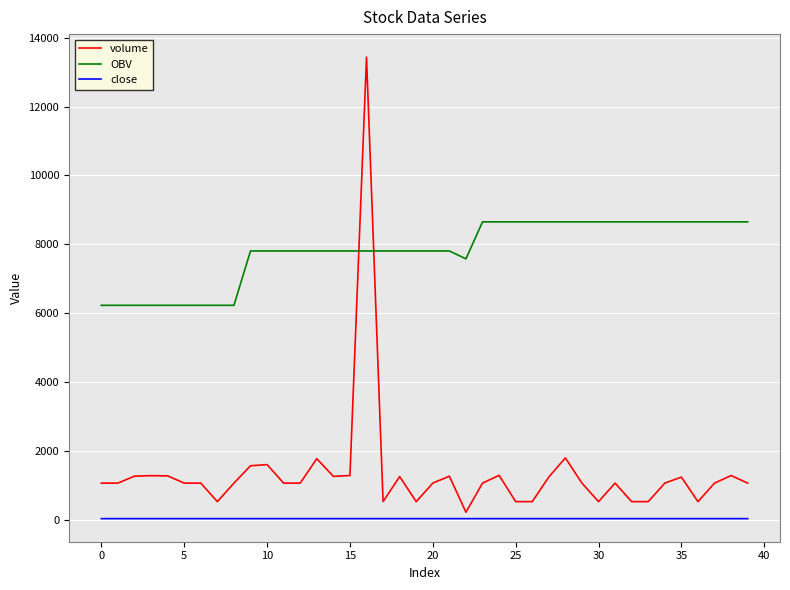

Which series has the largest total across all categories?

OBV